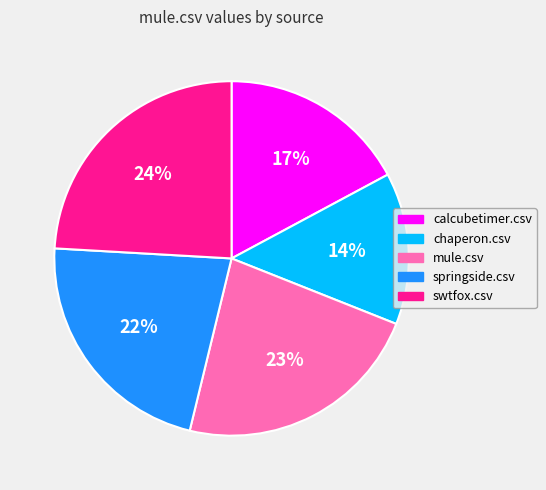

What percentage is the calcubetimer.csv slice, to the nearest percent?

17%